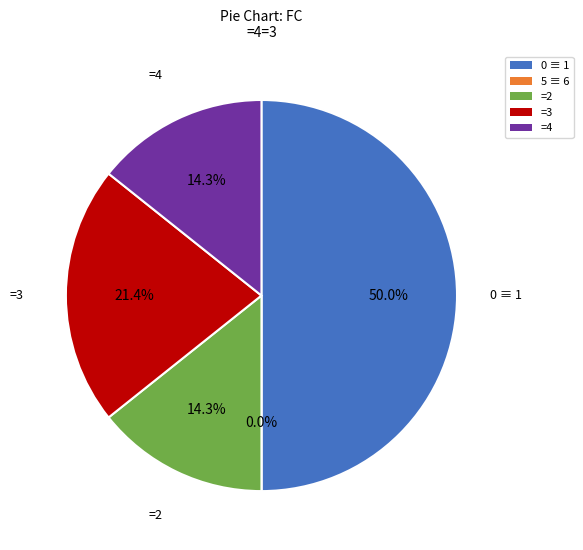

Is the sum of 0 and 10 greater than half?

No